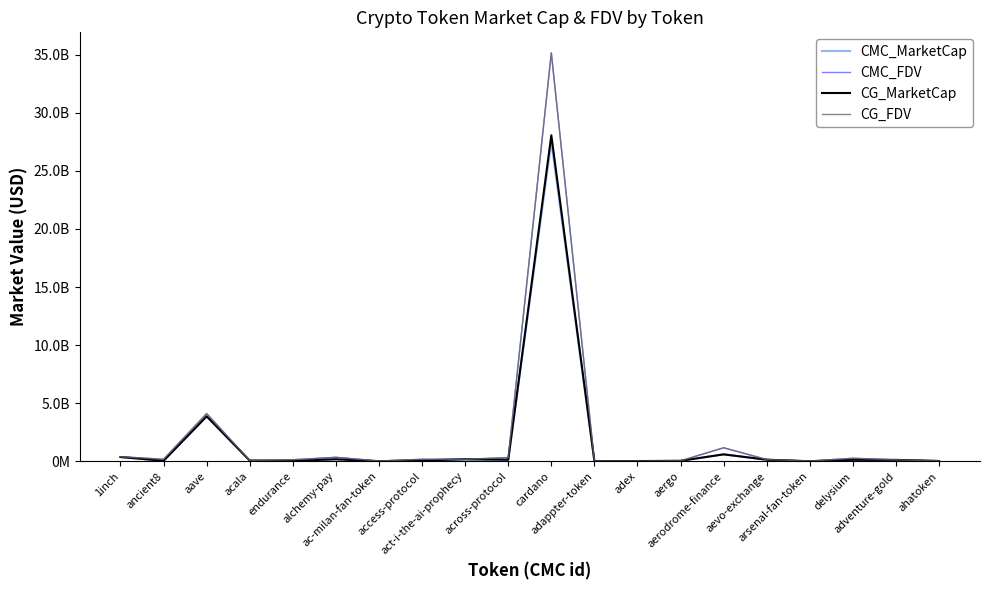

Where is the first local minimum for CMC_FDV?

ancient8